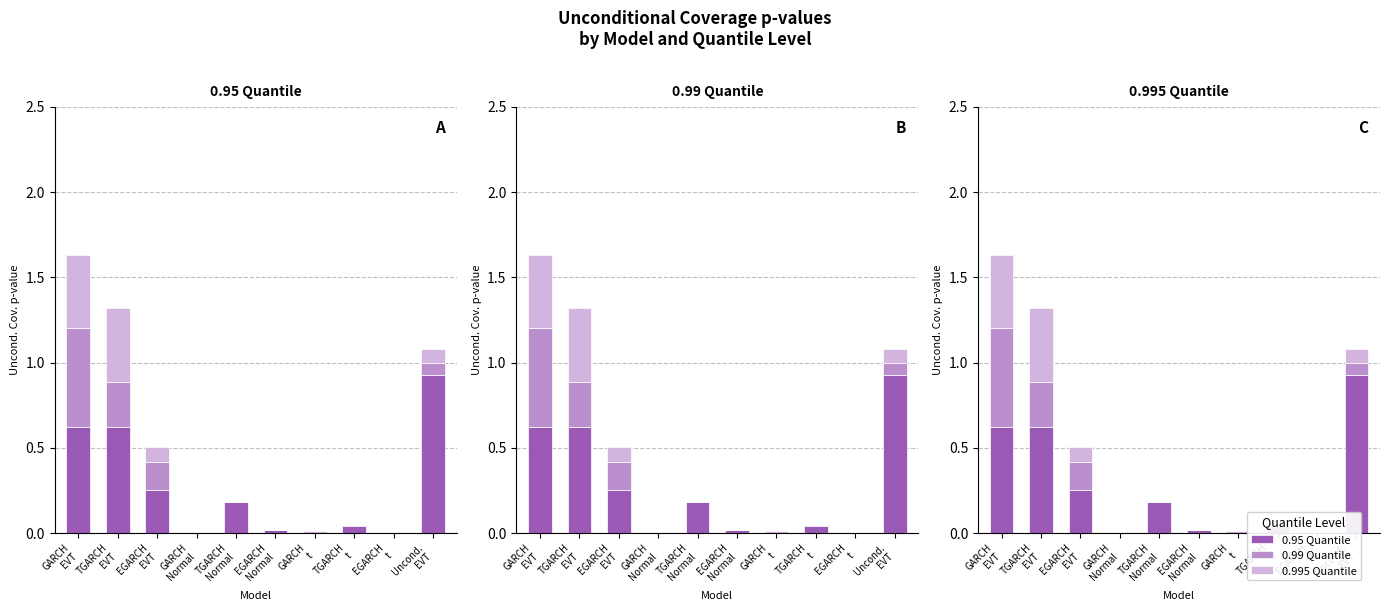

At which label is 0.99 Quantile closest to 0?

GARCH
Normal